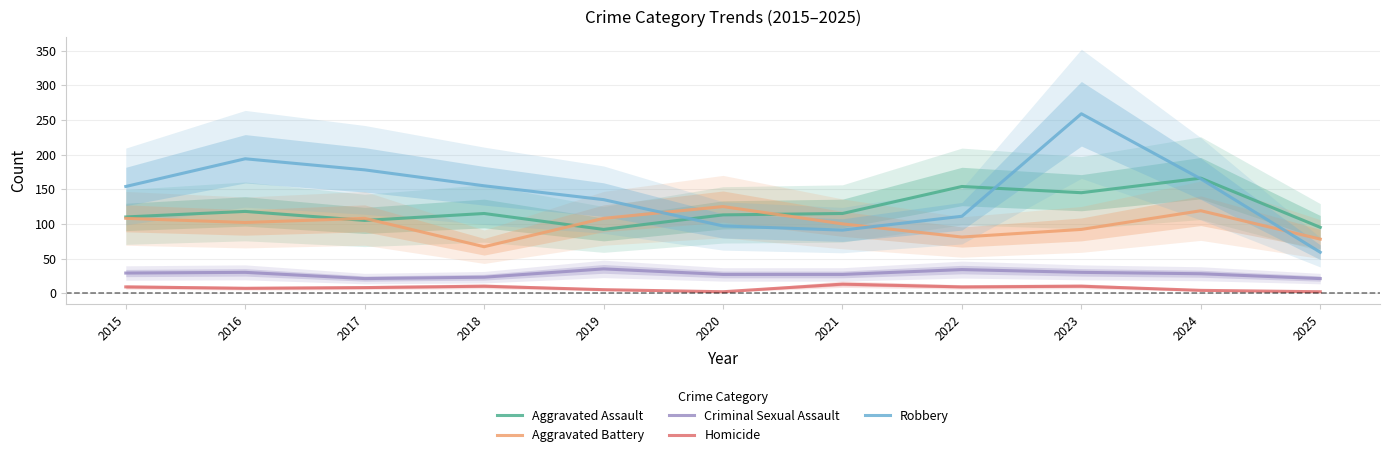

What is the difference between the highest and lowest values at 2025?

93